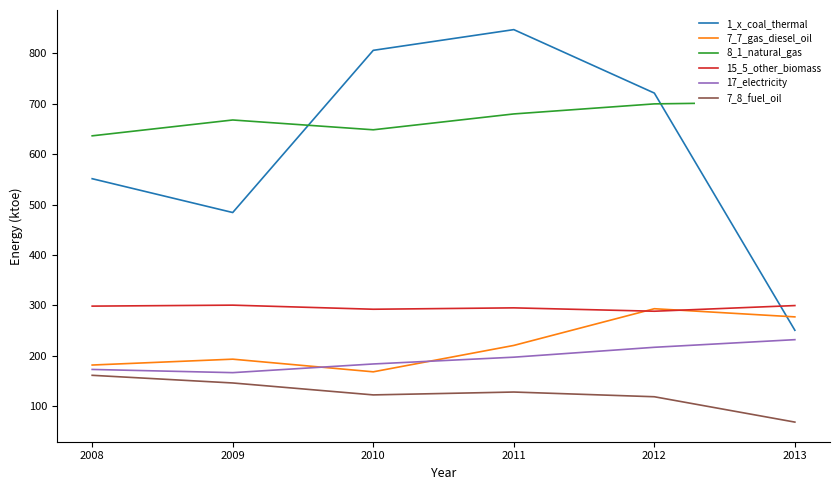

Which category has the lowest value in the 15_5_other_biomass series?

2012